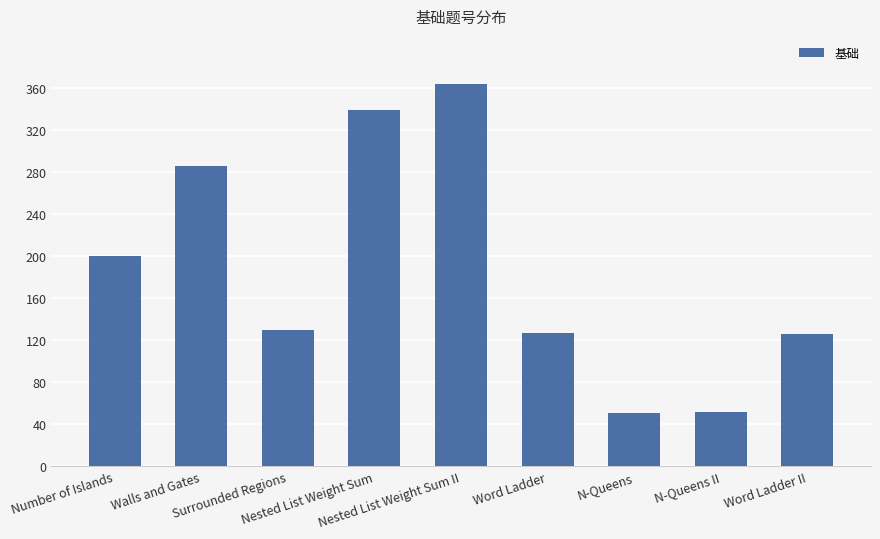

Between Surrounded Regions and Number of Islands, which is larger?

Number of Islands